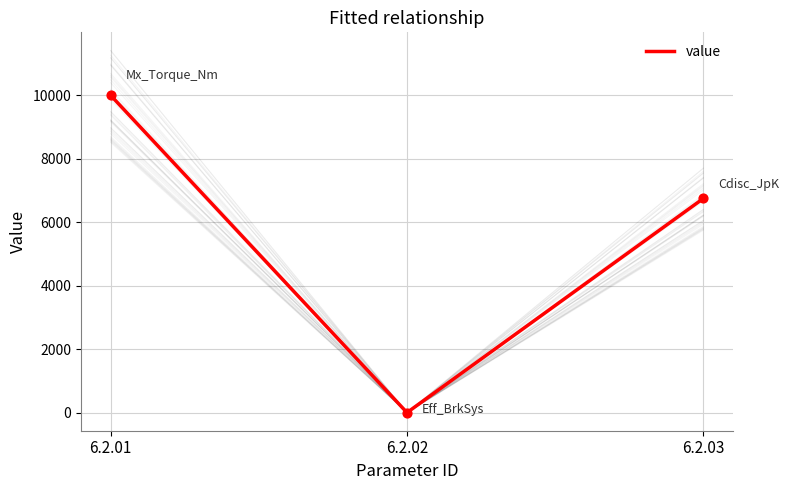

What is the change in value from 6.2.01 to 6.2.03?

-3250.0